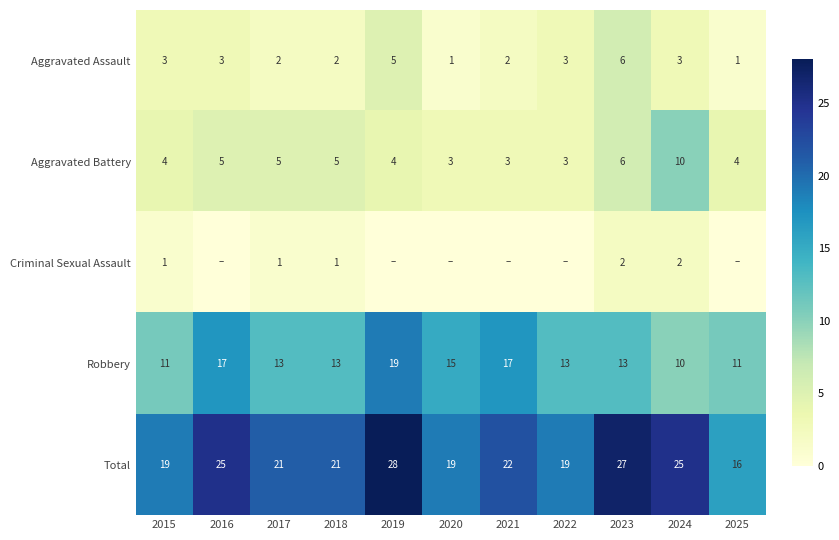

What is the total value across all series at 2016?

50